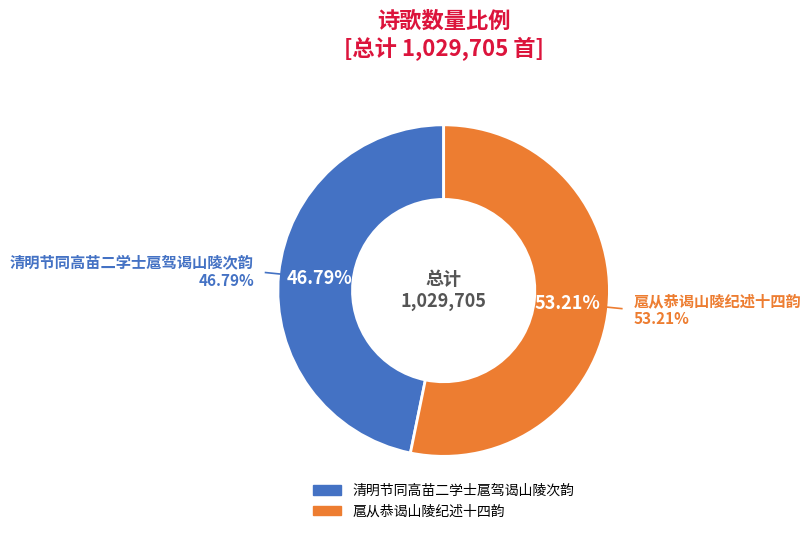

The 扈从恭谒山陵纪述十四韵 slice represents 53% of the pie. True or false?

True